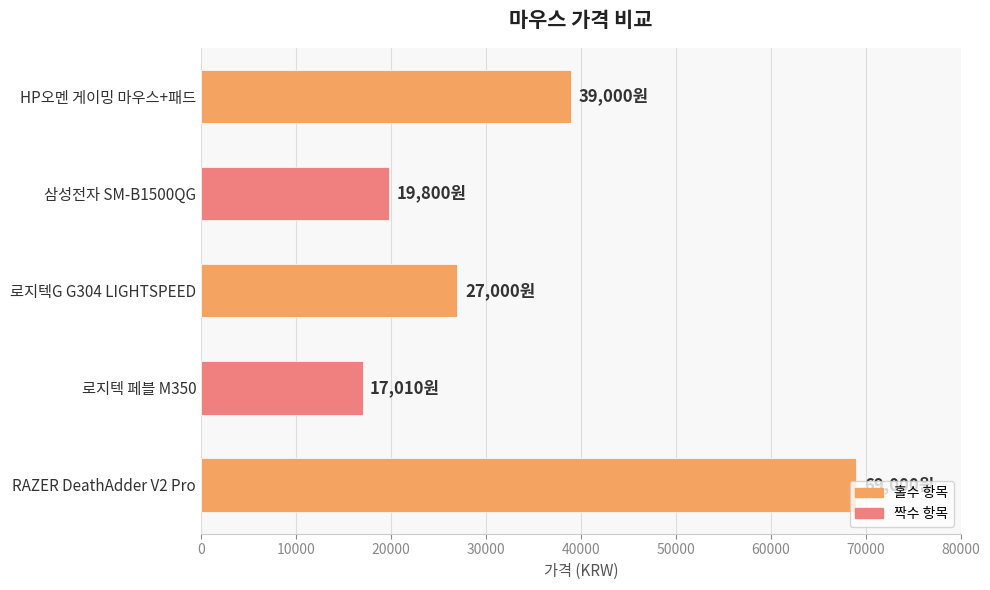

List the labels in order of value, smallest first.

로지텍 페블 M350, 삼성전자 SM-B1500QG, 로지텍G G304 LIGHTSPEED, HP오멘 게이밍 마우스+패드, RAZER DeathAdder V2 Pro